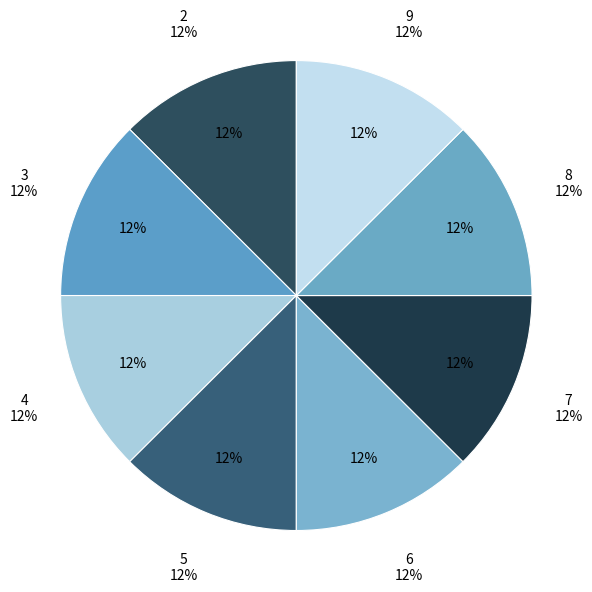

Approximately how many times larger is the value at 9 compared to 8?

1.0